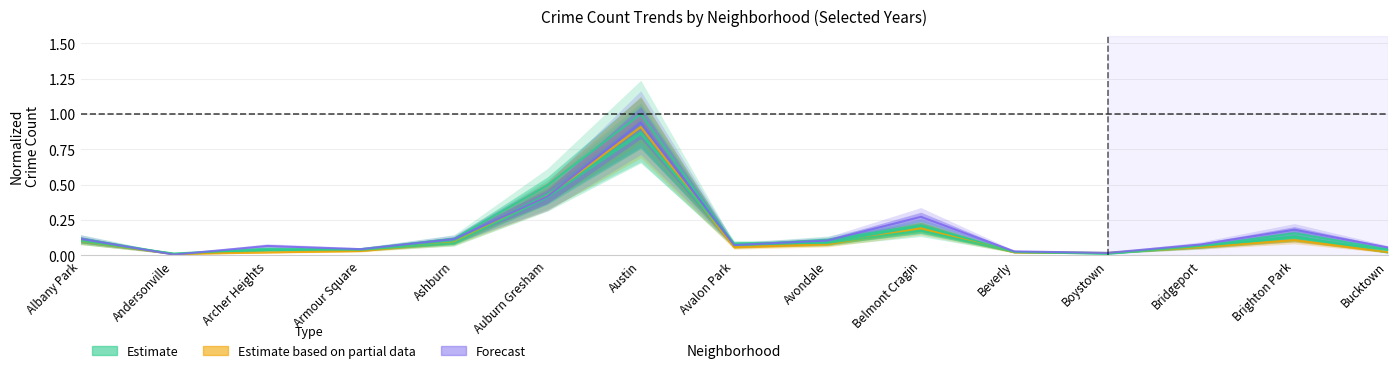

Count the number of data series in this chart.

5